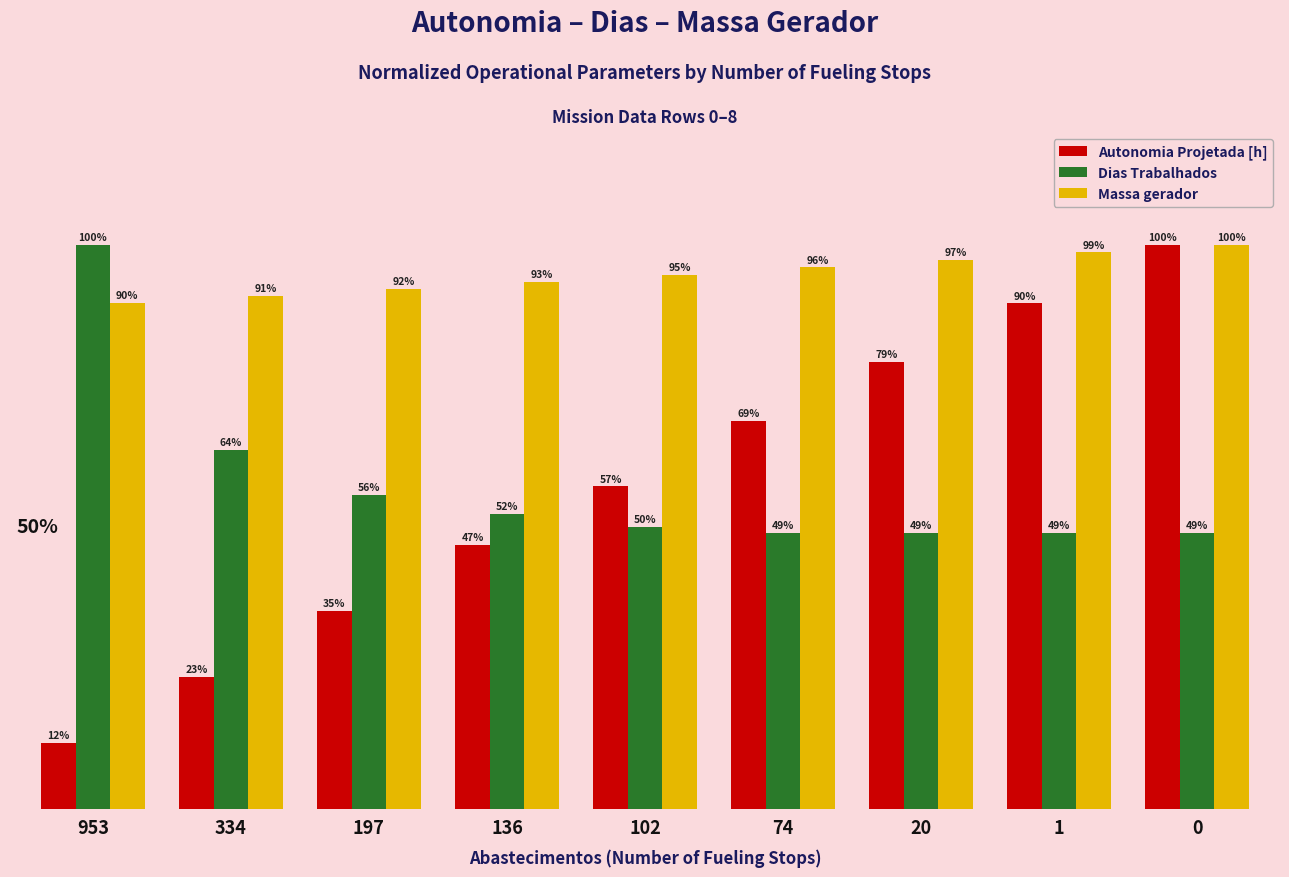

Rank the series at 74 from lowest to highest value.

Dias Trabalhados, Autonomia Projetada [h], Massa gerador